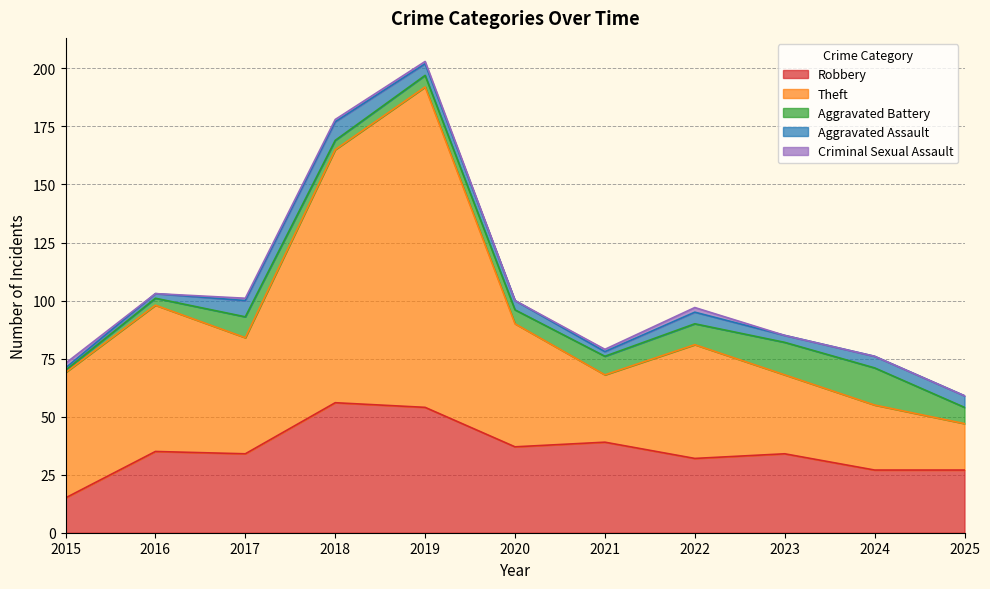

At which category does Theft reach its first local valley?

2017